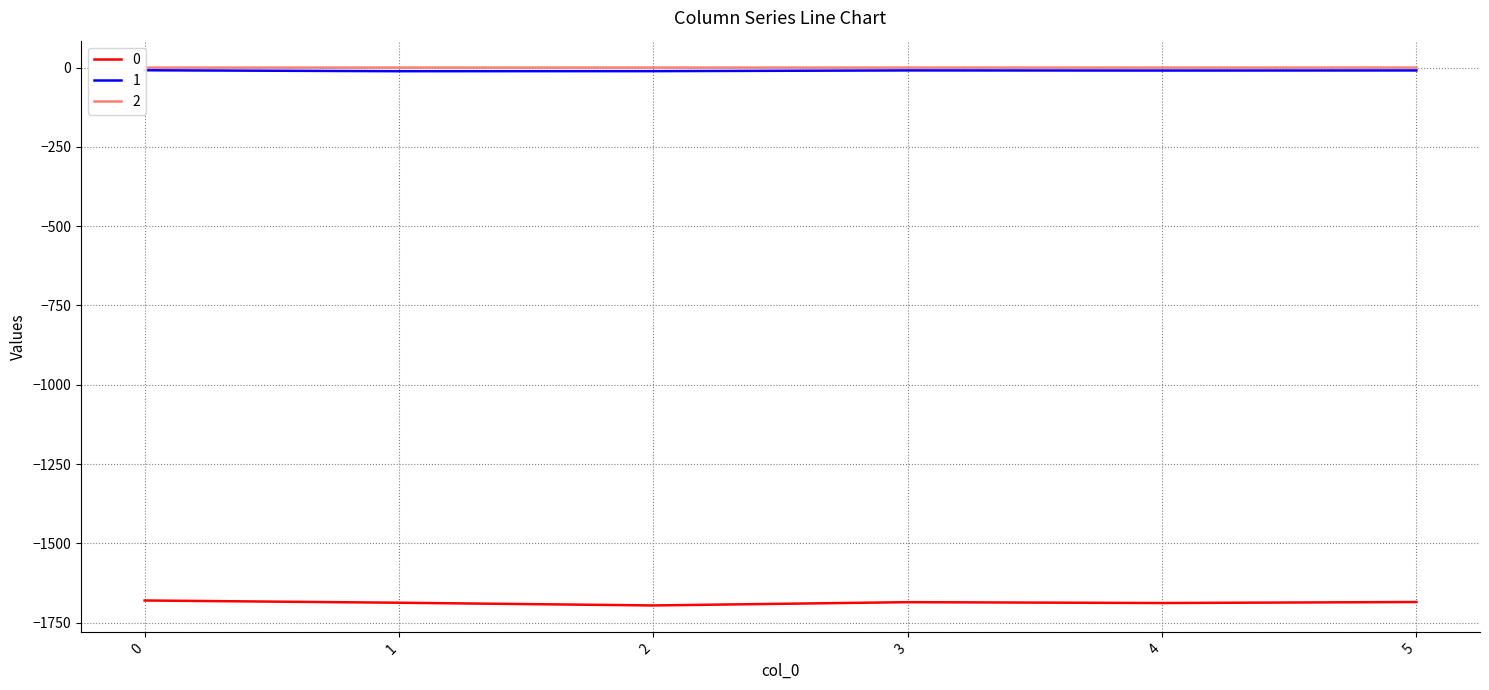

At which category does 0 reach its first local valley?

2